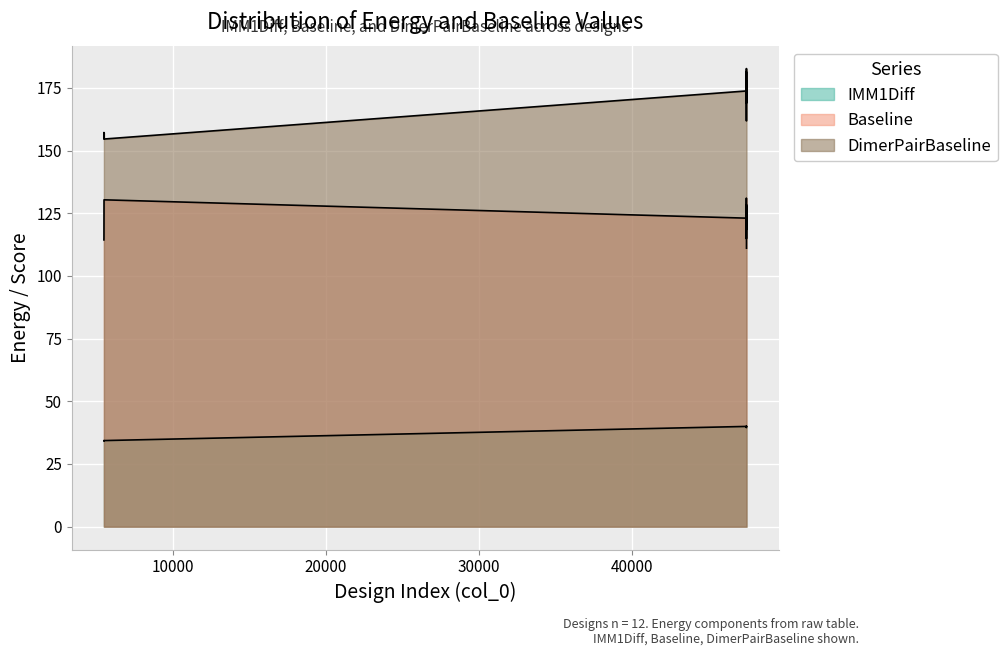

What is the greatest value displayed?

182.7